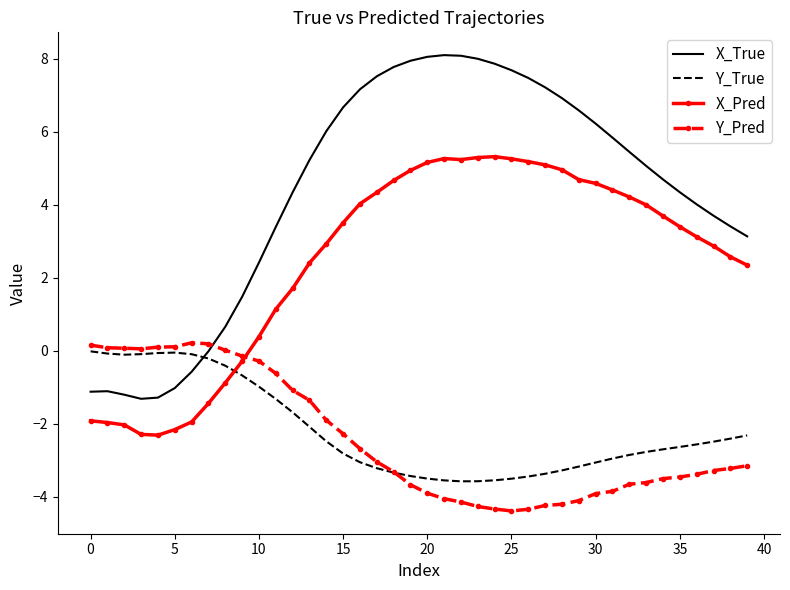

Which series has the largest range (max minus min)?

X_True